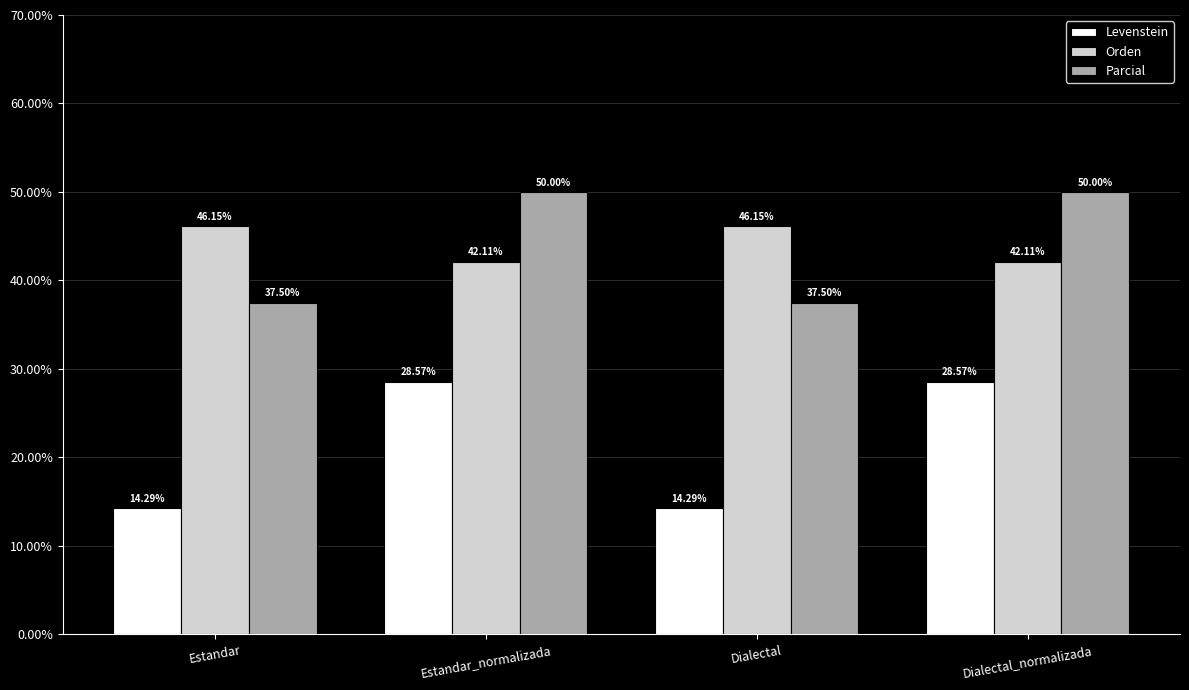

What is the difference between the Orden values at Estandar_normalizada and Dialectal?

4.0